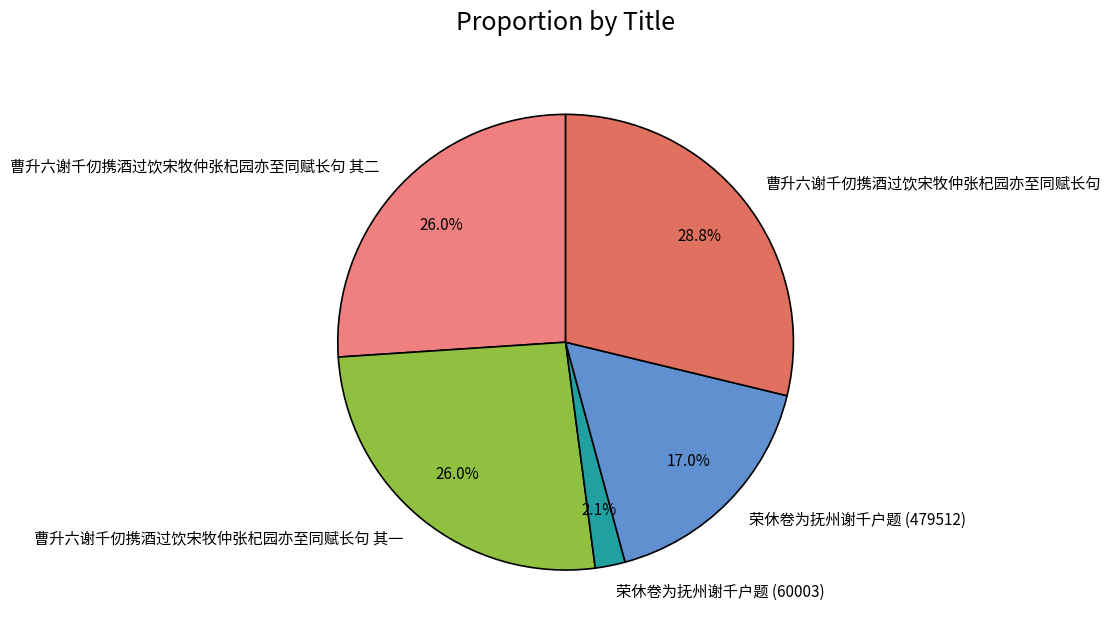

Is it true that 荣休卷为抚州谢千户题 (60003) is 2% of the pie?

True